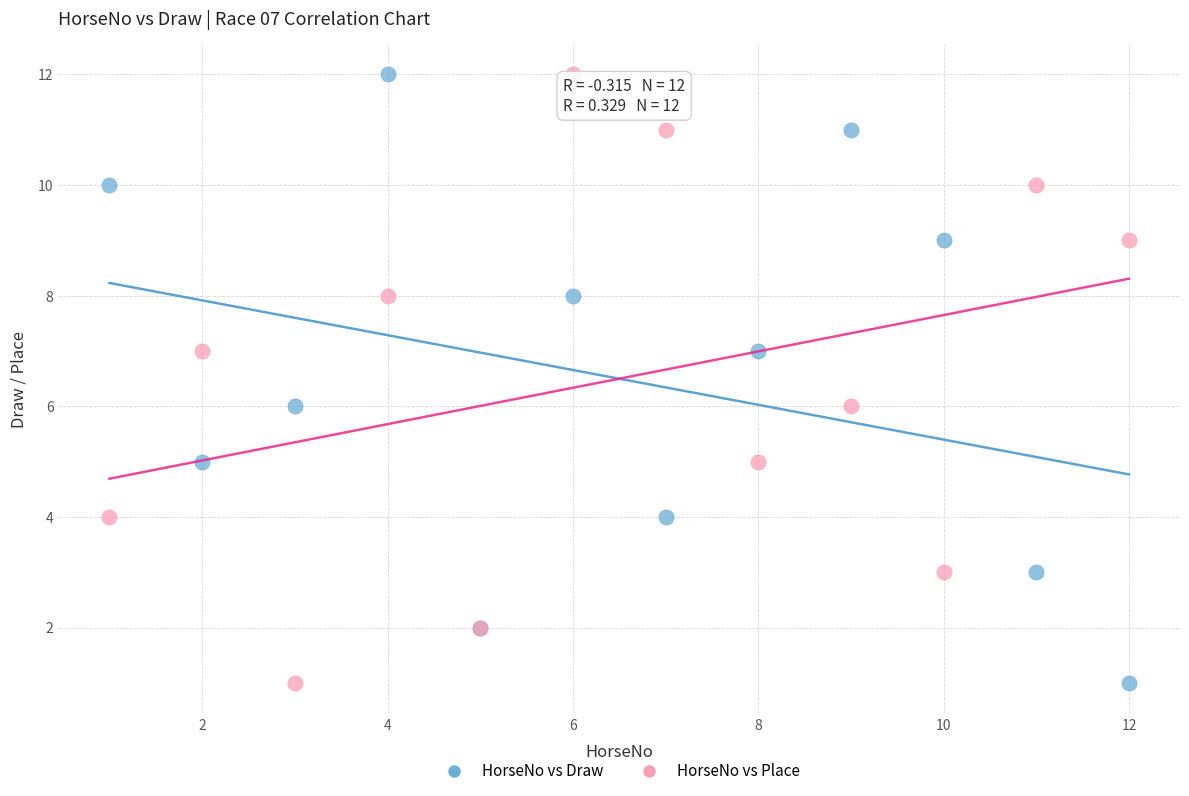

What is the X range (max minus min) for the scatter plot?

11